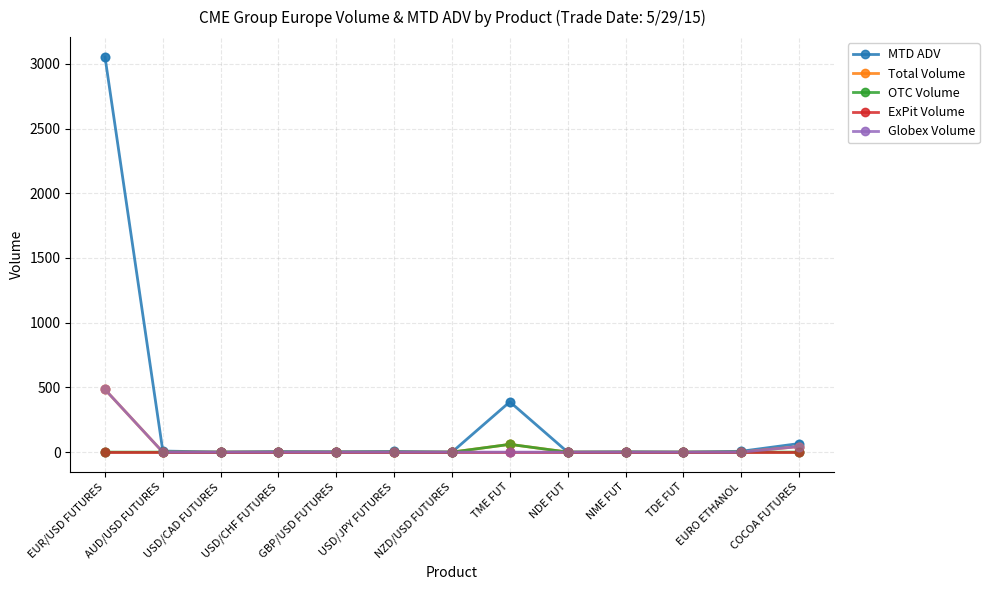

What is the total value across all series at NZD/USD FUTURES?

0.2